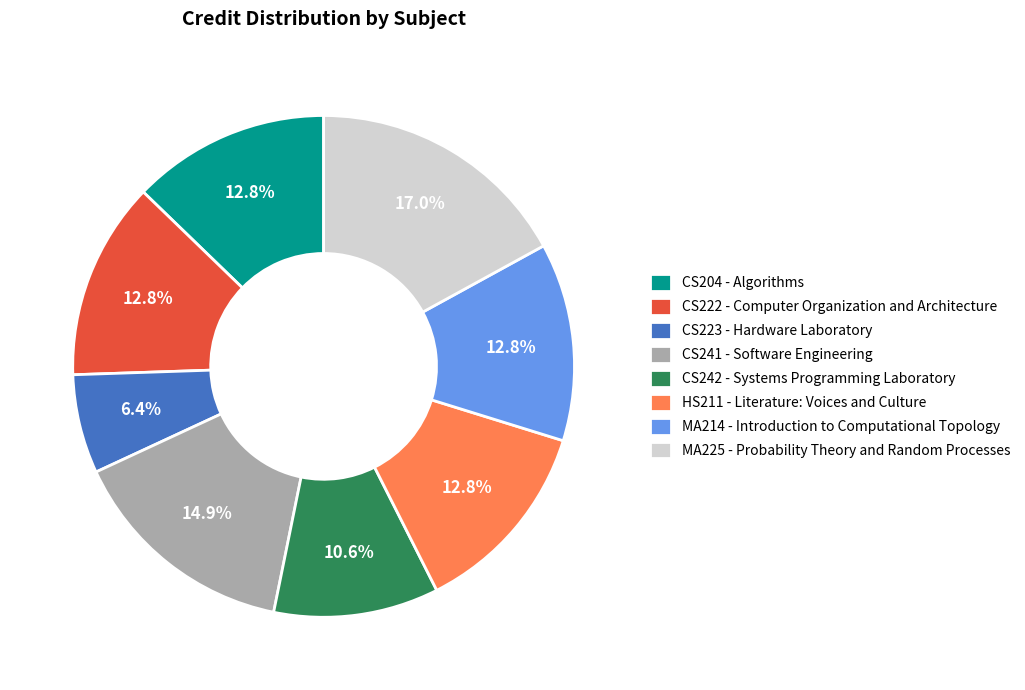

What is the largest slice in the pie chart?

MA225 - Probability Theory and Random Processes